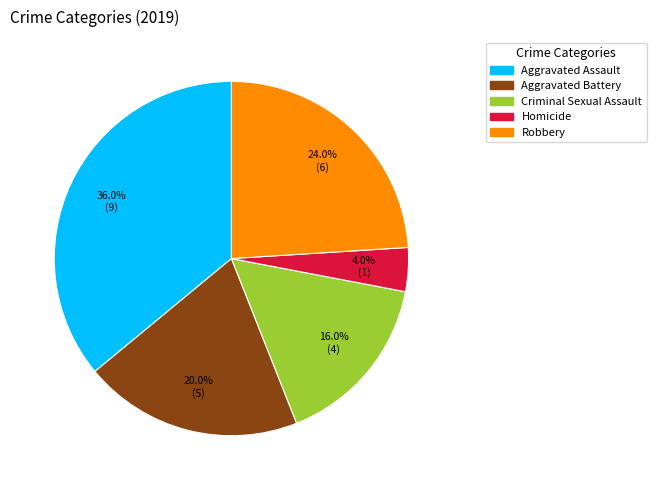

Does Criminal Sexual Assault account for over 50% of the chart?

No